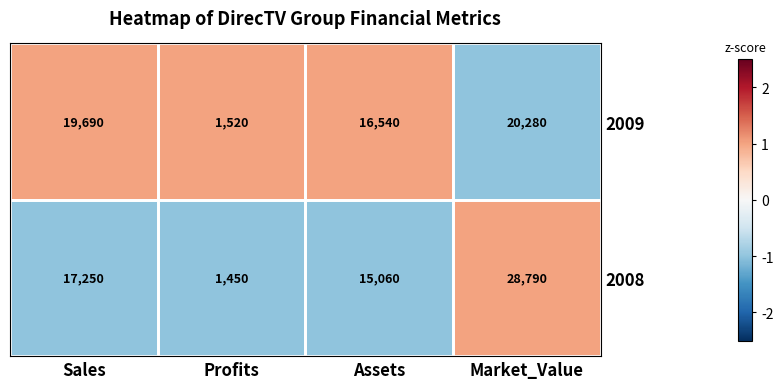

What is the total value across all series at Sales?

36940